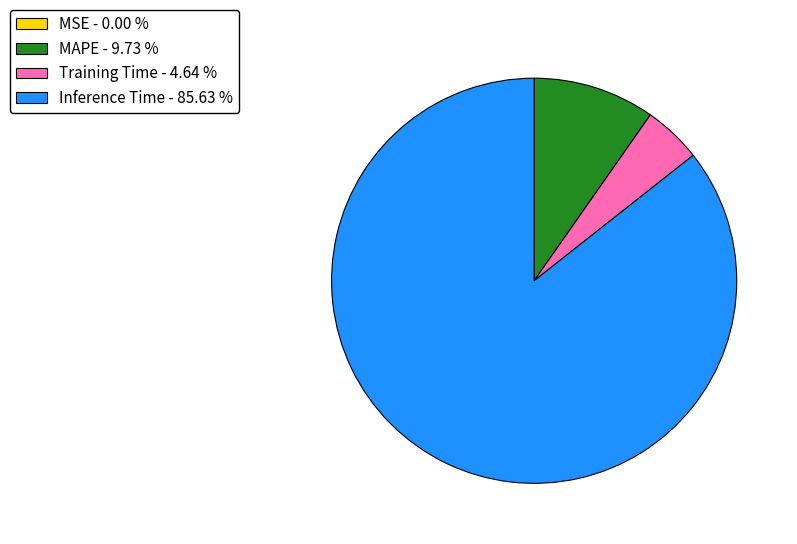

Does any single category account for the majority?

Yes